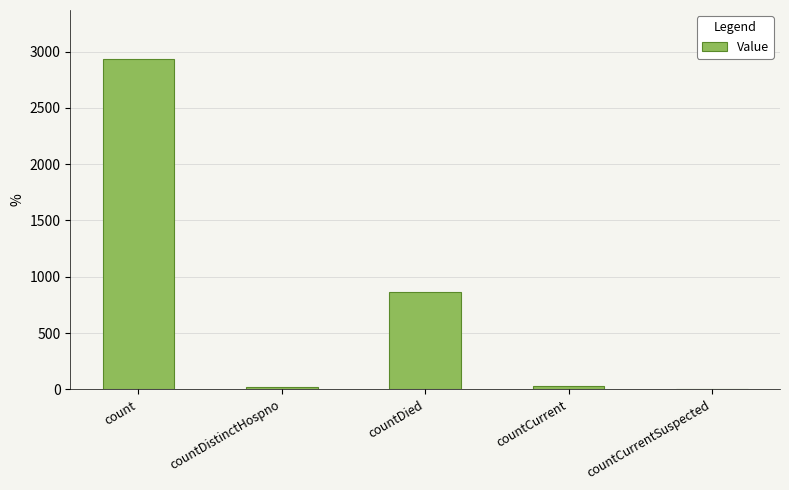

Is it true that the value at countCurrentSuspected is 1593?

False